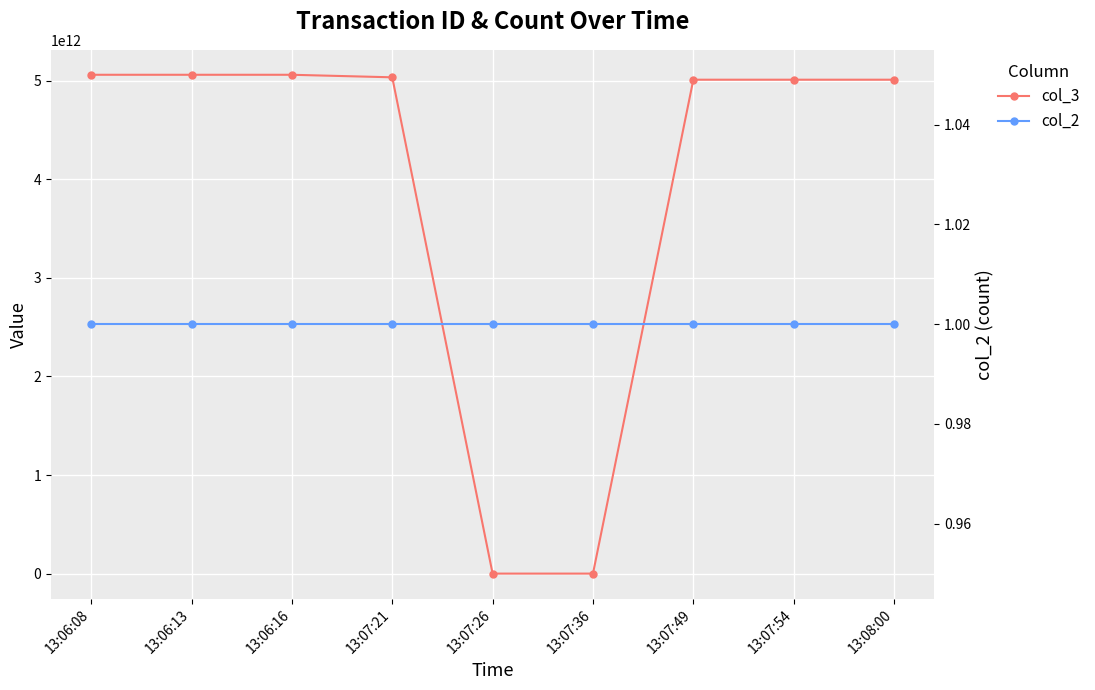

Reading left to right, transcribe all the data shown in this chart.

col_3: 5060391623825	5060391623825	5060391623825	5034660021582	50184453	20453756	5010421073502	5010421073793	5010421073755
col_2: 1	1	1	1	1	1	1	1	1